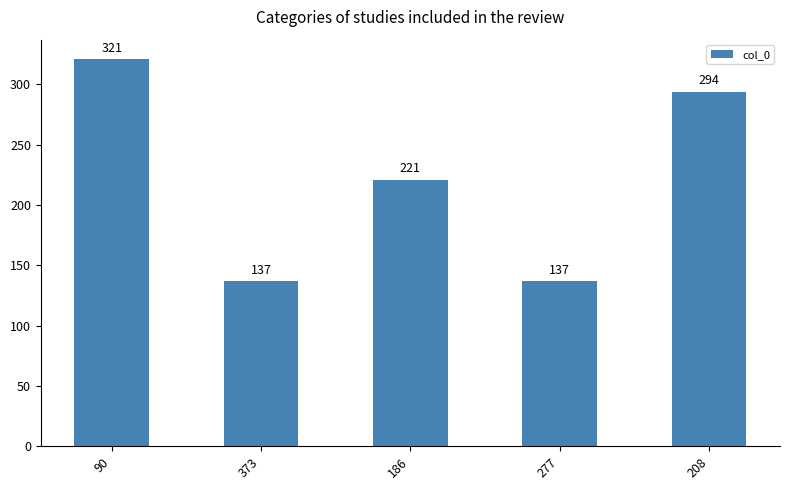

Reading left to right, extract all data points from this chart.

90=321	373=137	186=221	277=137	208=294